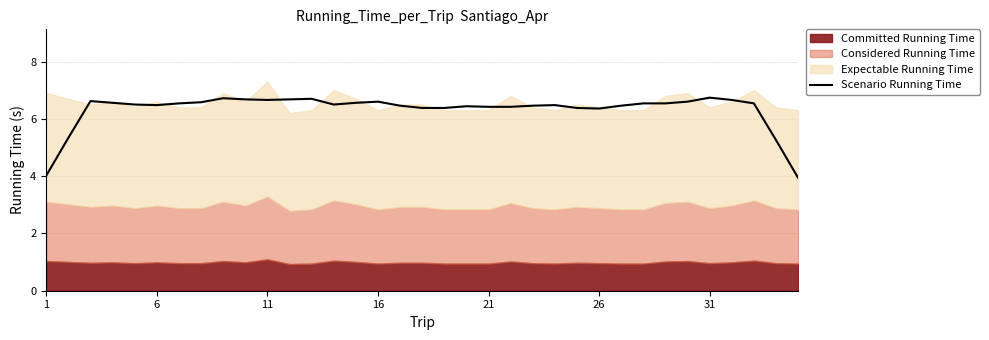

The Scenario Running Time series shows 9.5 at 31. True or false?

False